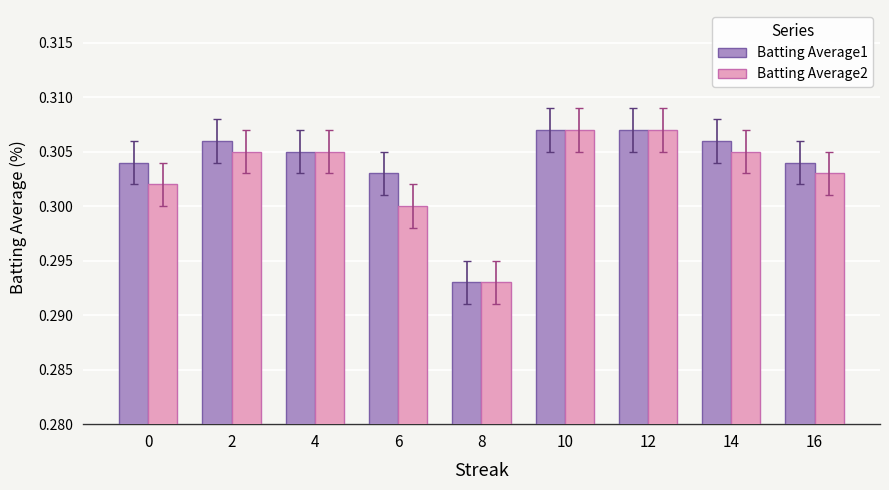

Does the chart contain any negative values?

No